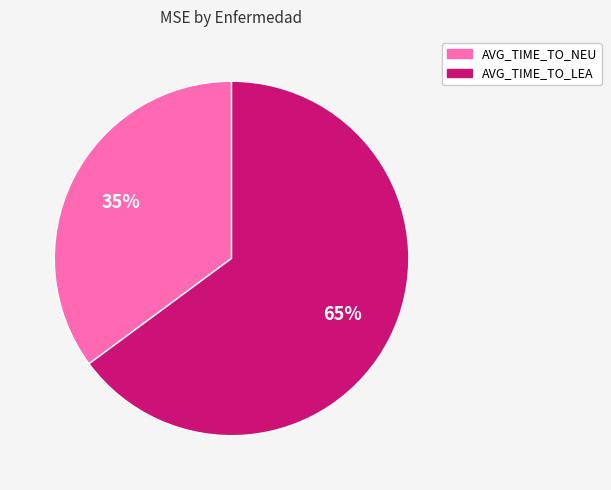

Does any single category account for the majority?

Yes